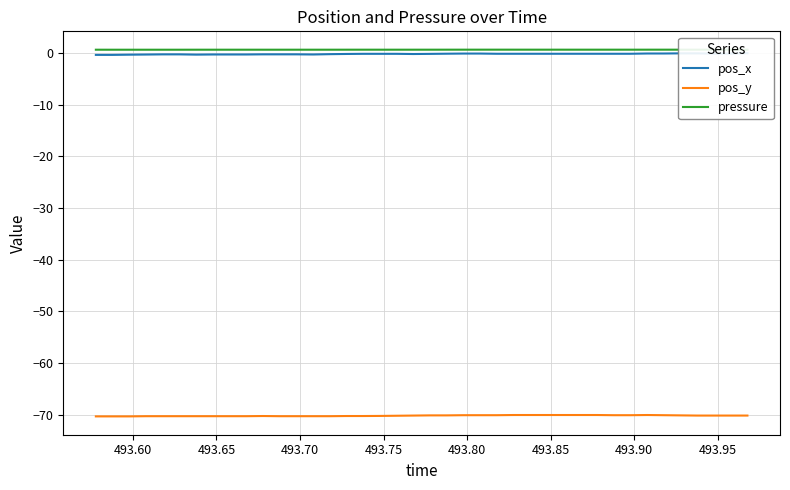

What is the label of the 33rd point from the right?

493.90